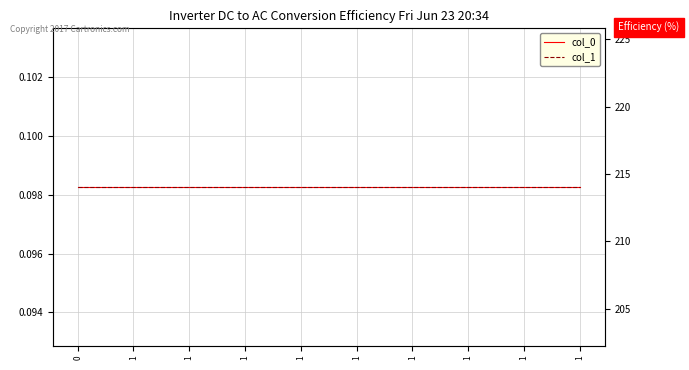

Rank the series by their average value, from lowest to highest.

col_0, col_1